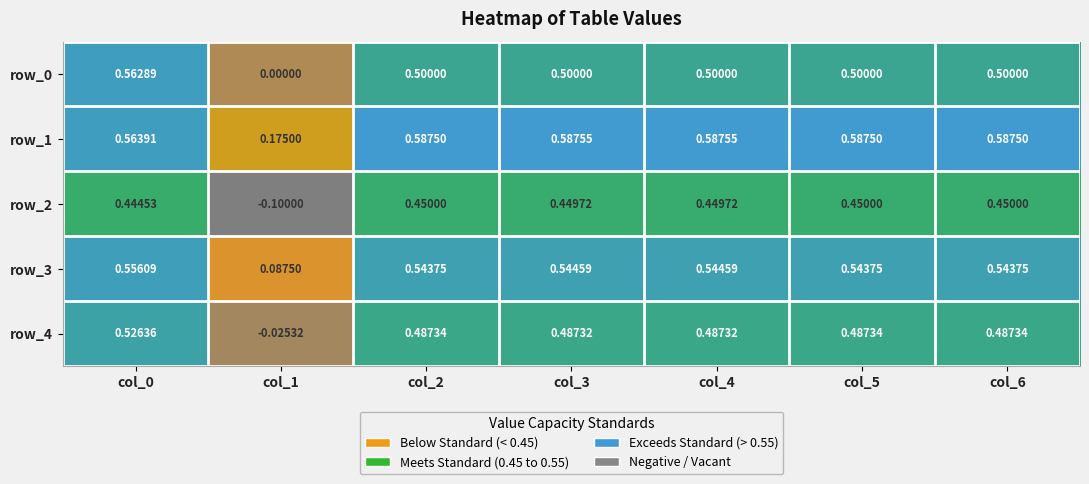

How many values in the row_2 series exceed 0?

6